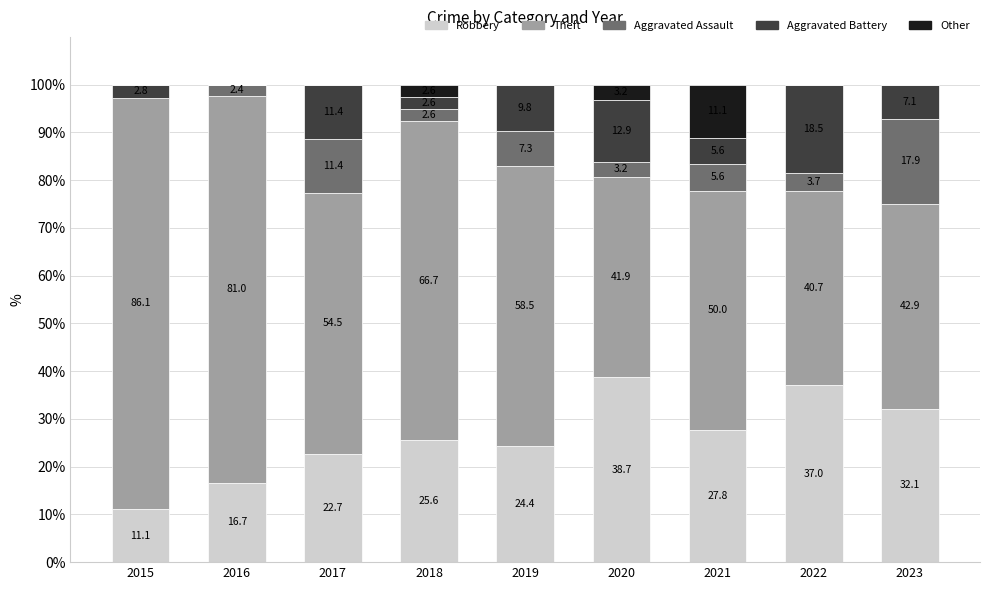

How many distinct data groups are displayed?

5